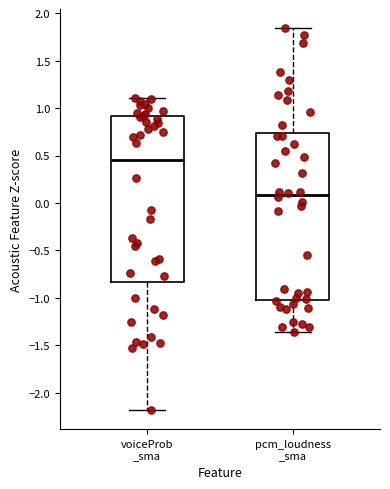

Which box has the lowest median line?

pcm_loudness _sma